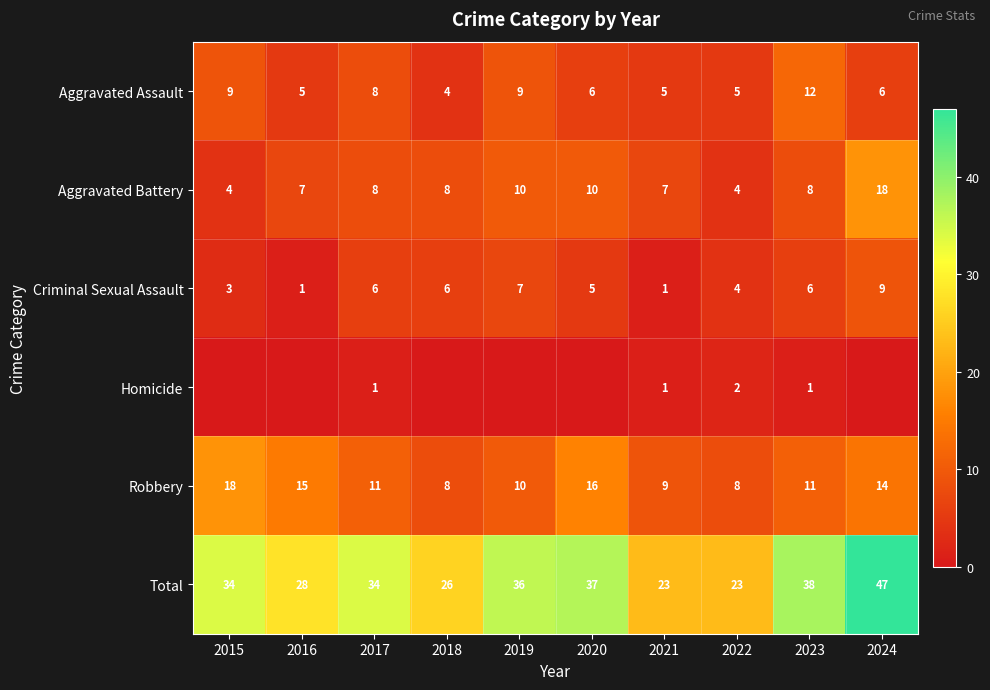

Is the value of Aggravated Battery at 2016 greater than the value of Total at 2019?

No